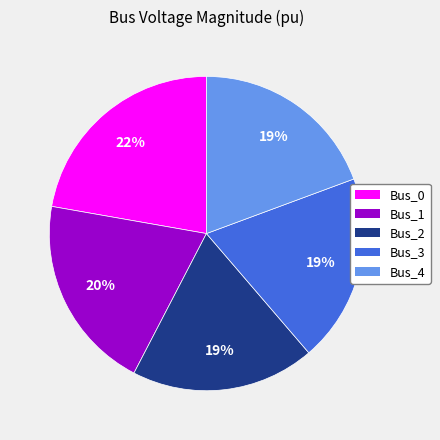

How many slices are in this pie chart?

5